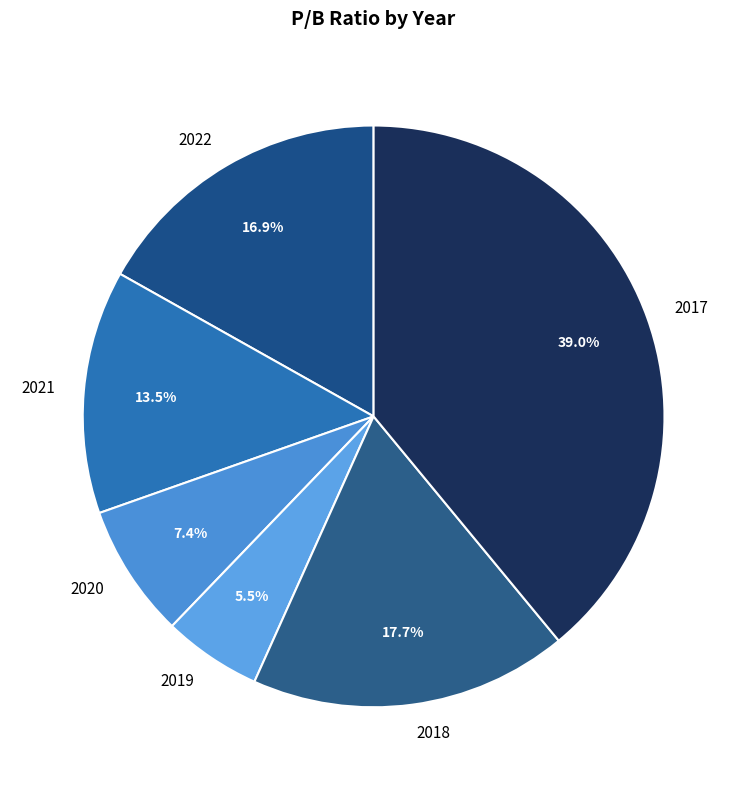

What is the ratio of the value at 2022 to the value at 2019?

3.1